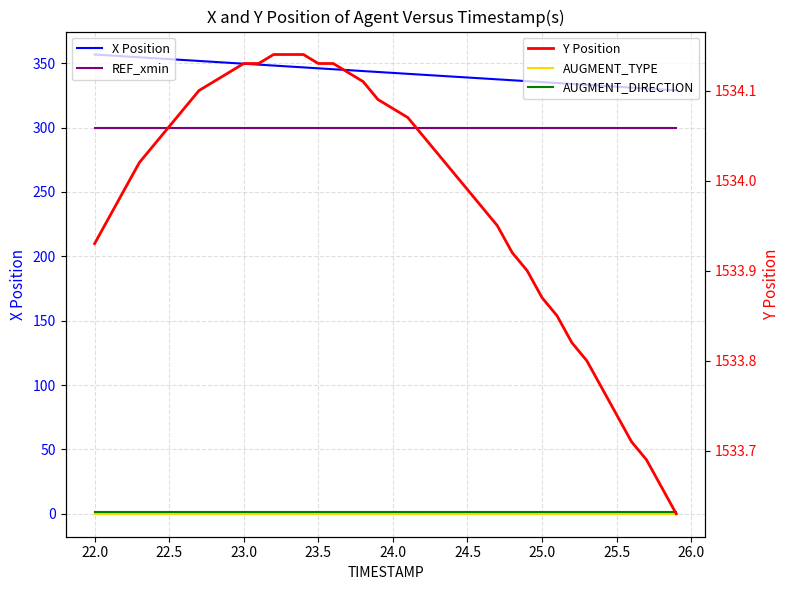

True or false: AUGMENT_TYPE and Y Position cross at least once.

False